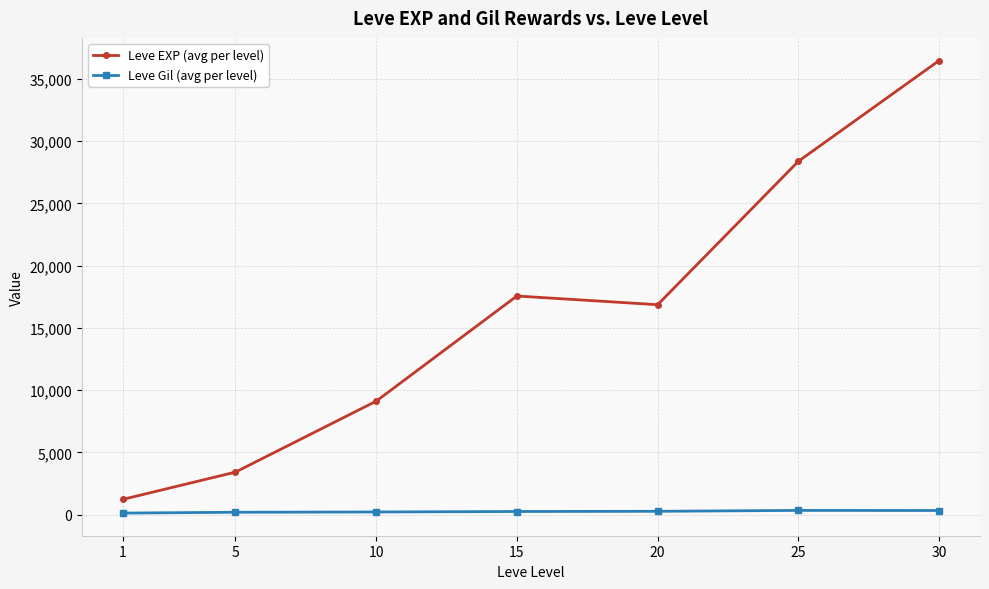

At which category does Leve EXP (avg per level) reach its first local valley?

20